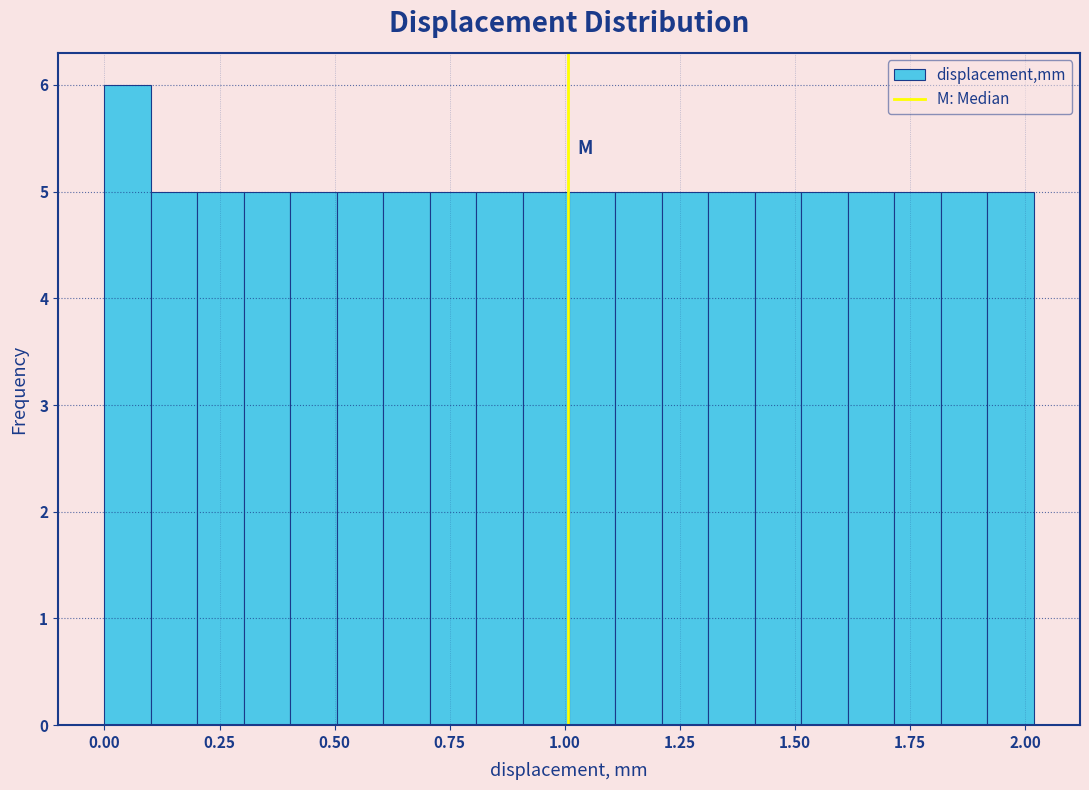

Around what value on the x-axis is the tallest bar? Give the approximate position of its centre, as read against the axis.

0.05